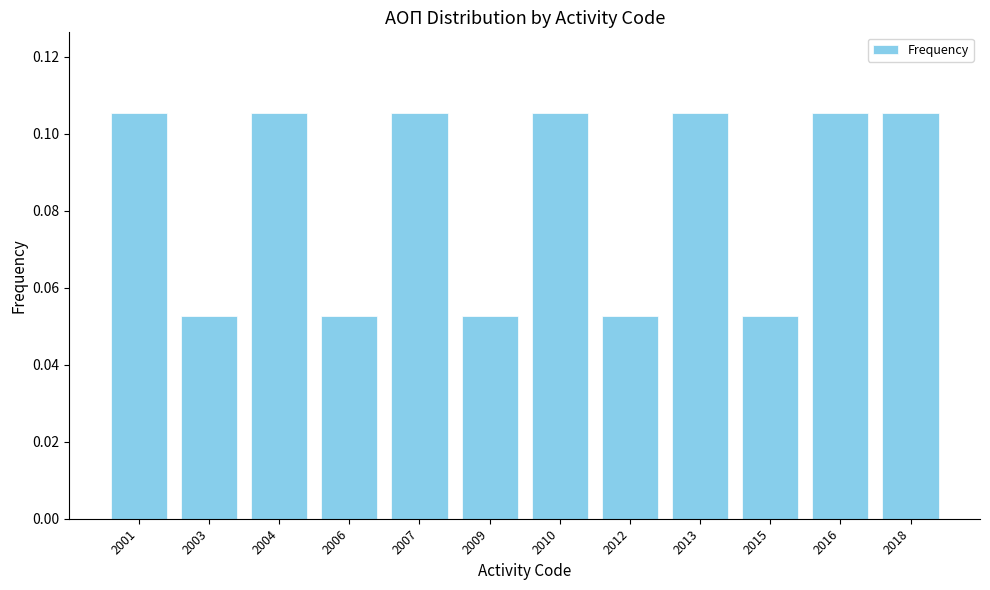

How many values are between 0 and 1?

12